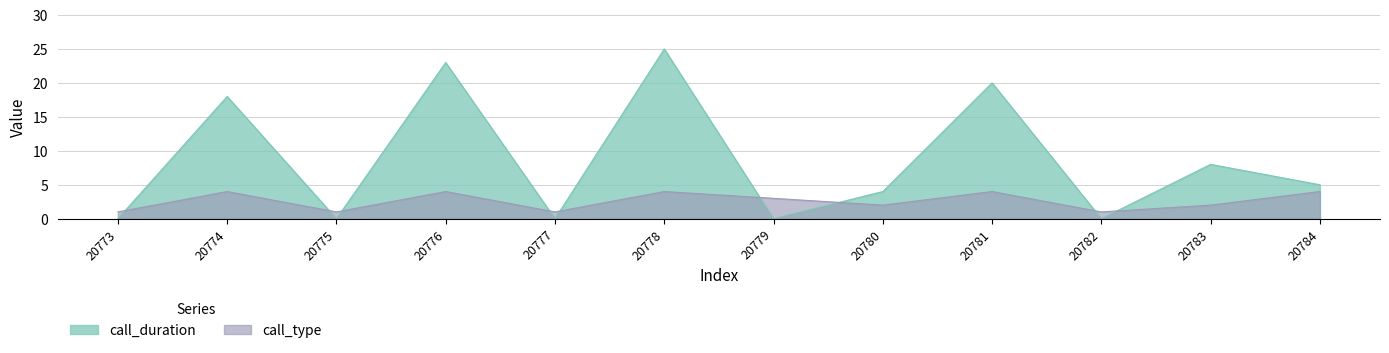

Between 20781 and 20778, which is larger?

20778